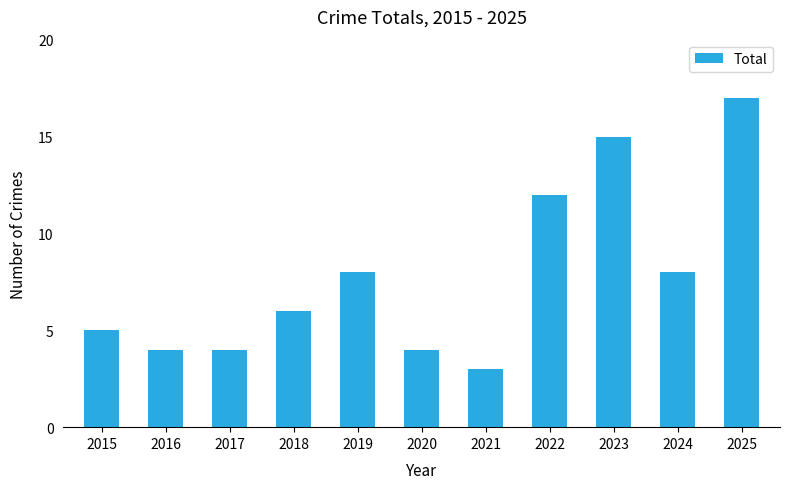

What is the smallest value displayed?

3